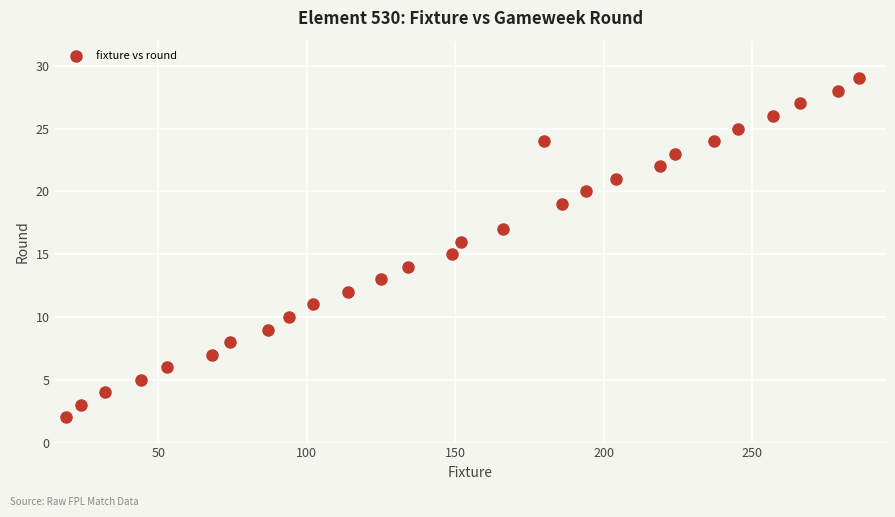

What is the range of X values (max minus min)?

267